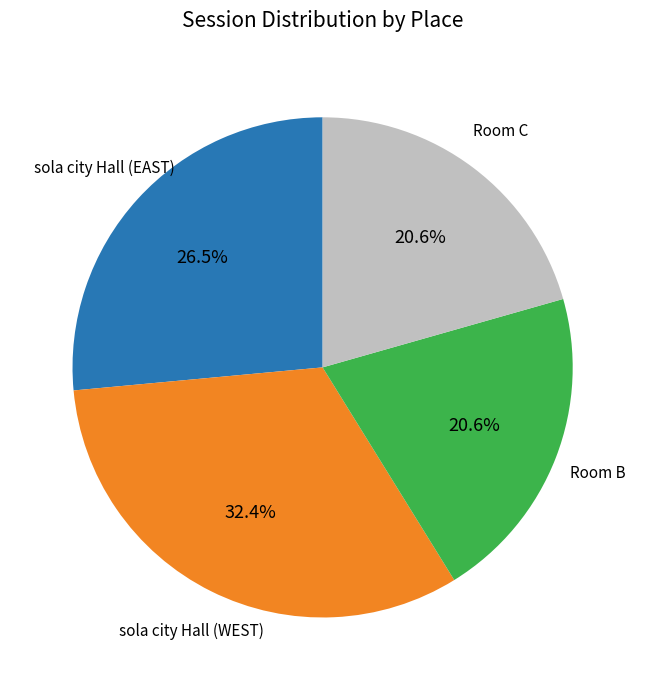

What is the largest slice in the pie chart?

sola city Hall (WEST)